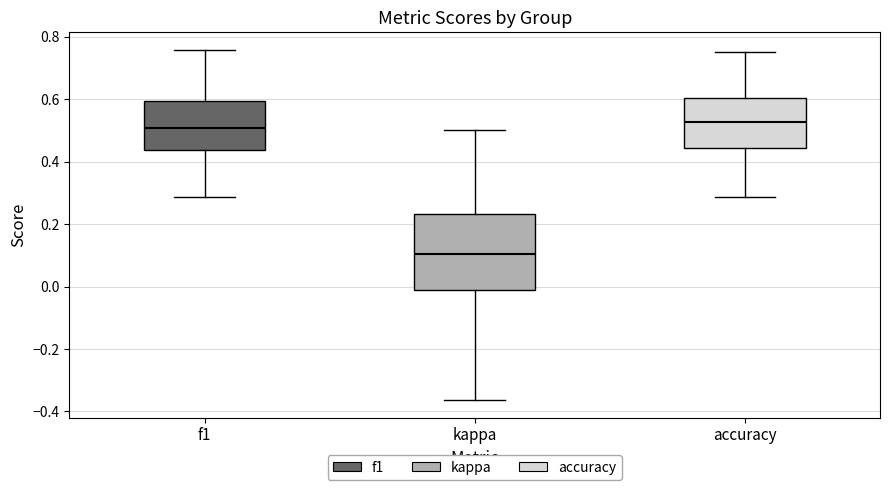

Comparing the boxes themselves (not the whiskers), which one is the tallest?

kappa